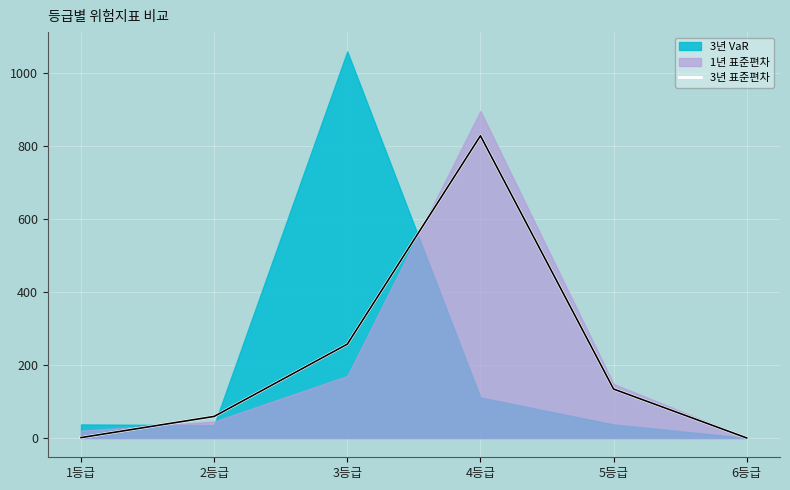

Reading left to right, what are all the values shown in this chart?

1	59	257	828	134	0